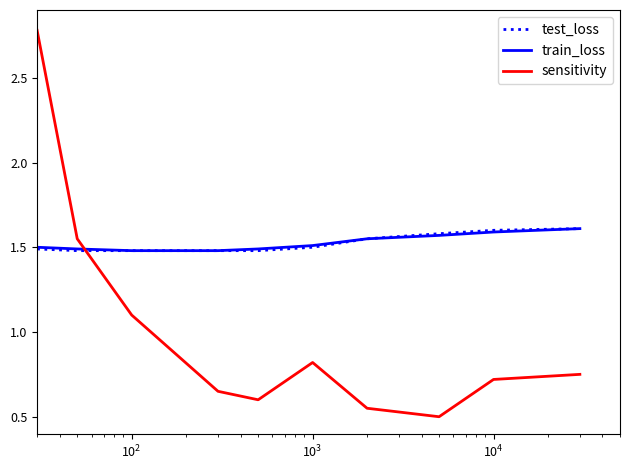

How many times do sensitivity and train_loss cross each other?

1